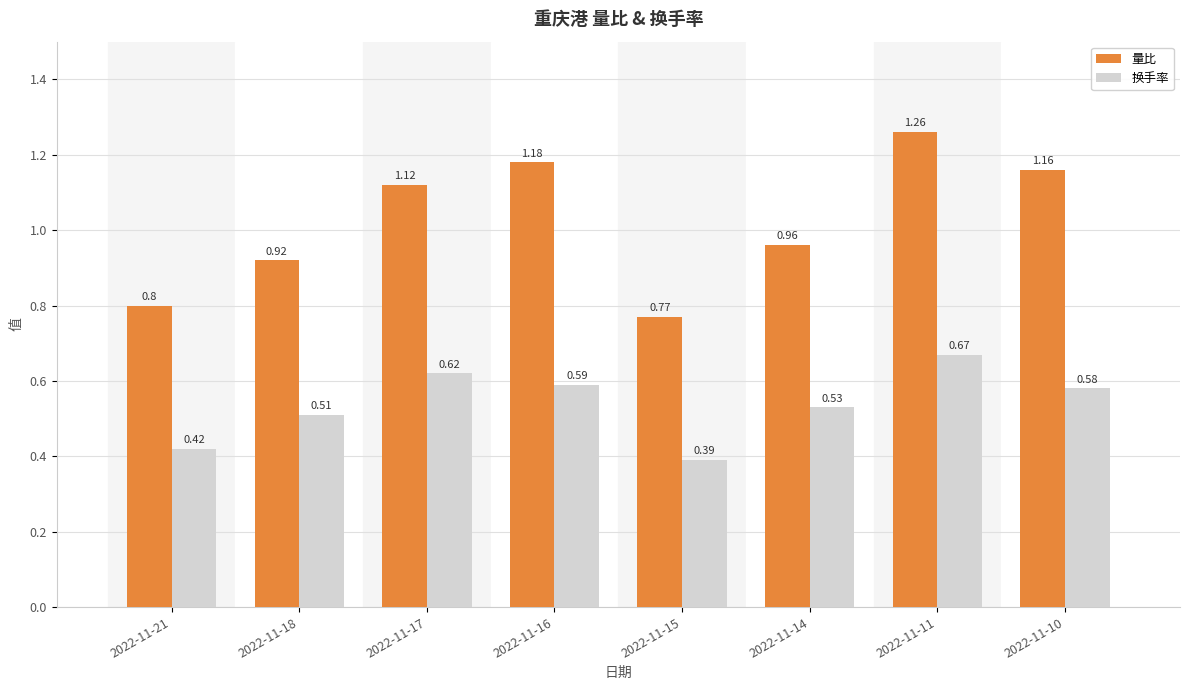

Which label corresponds to the largest value in the chart?

2022-11-11